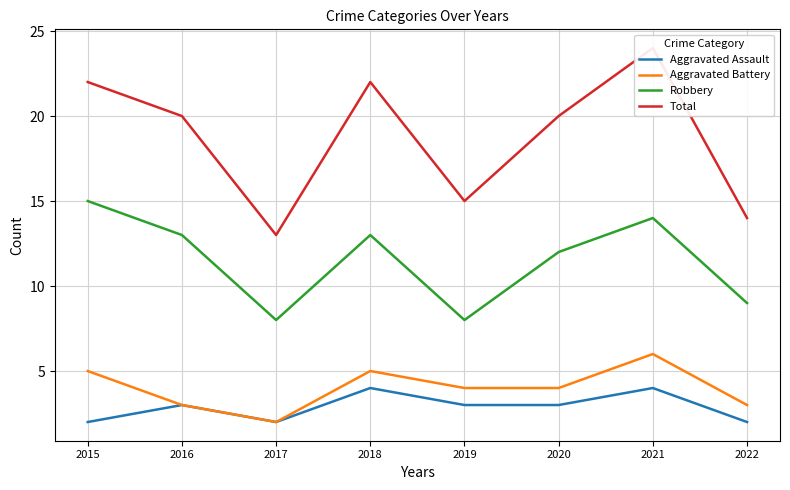

What is the difference between the maximum and minimum values in the Aggravated Assault series?

2